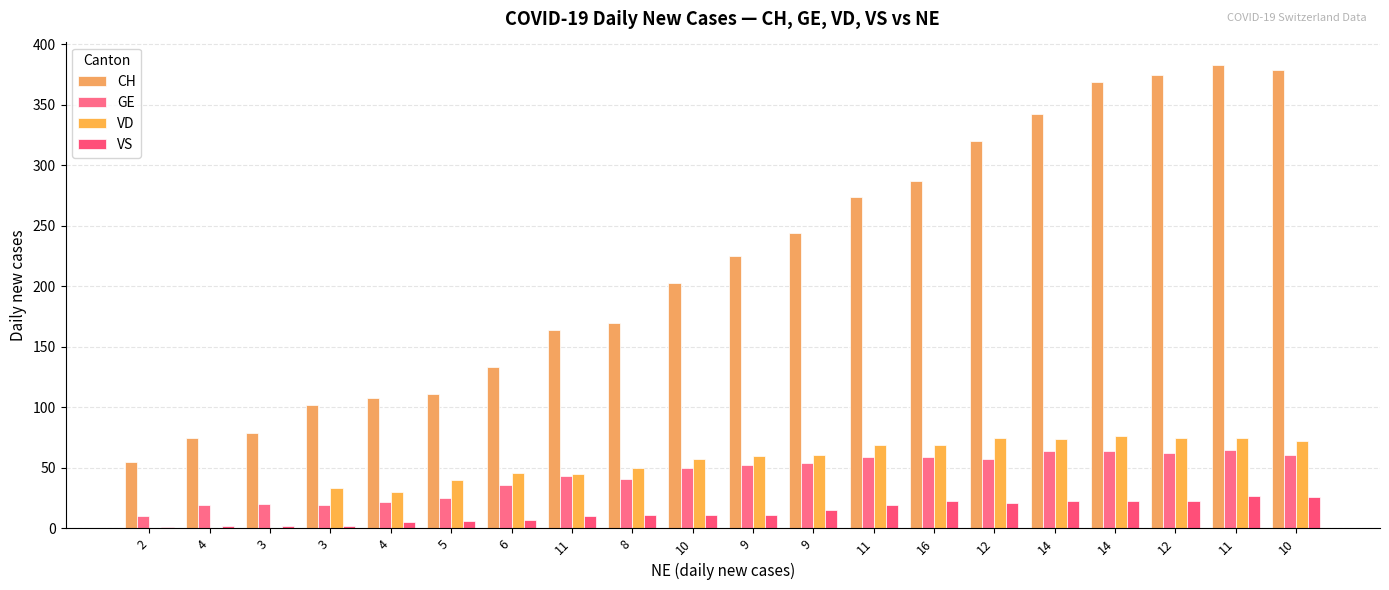

Between 2 and 5, which series saw the biggest shift?

CH